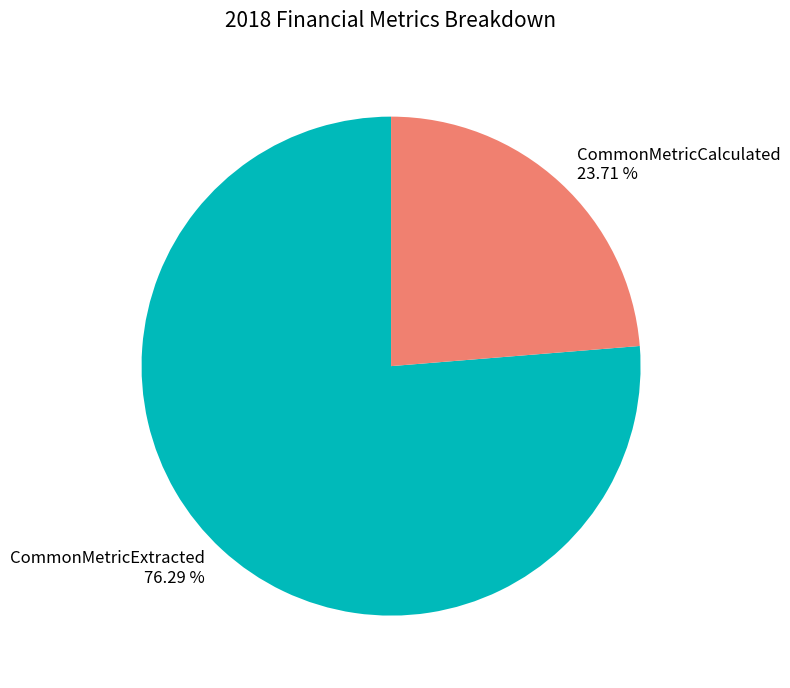

Does CommonMetricCalculated represent more than half of the total?

No